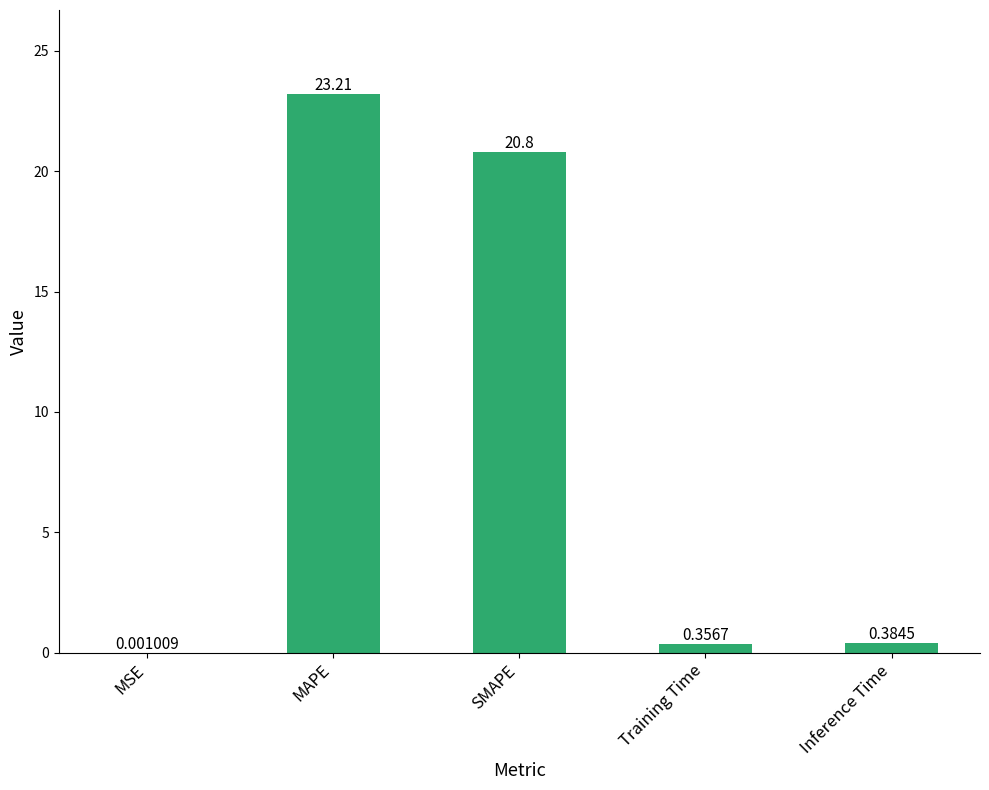

Between MSE and Inference Time, which is larger?

Inference Time